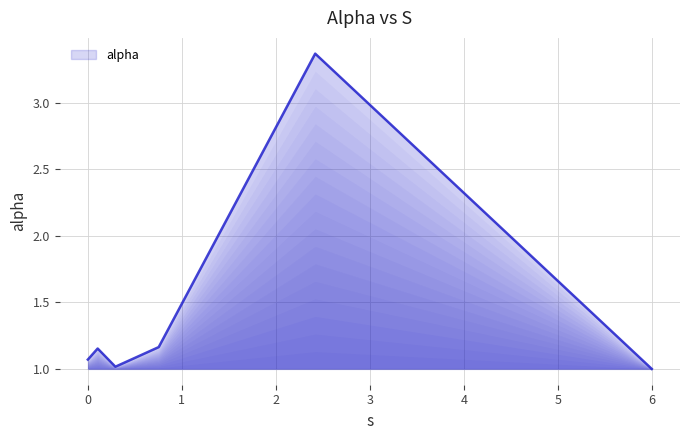

True or false: there are more than 0 points higher than both neighbors.

True